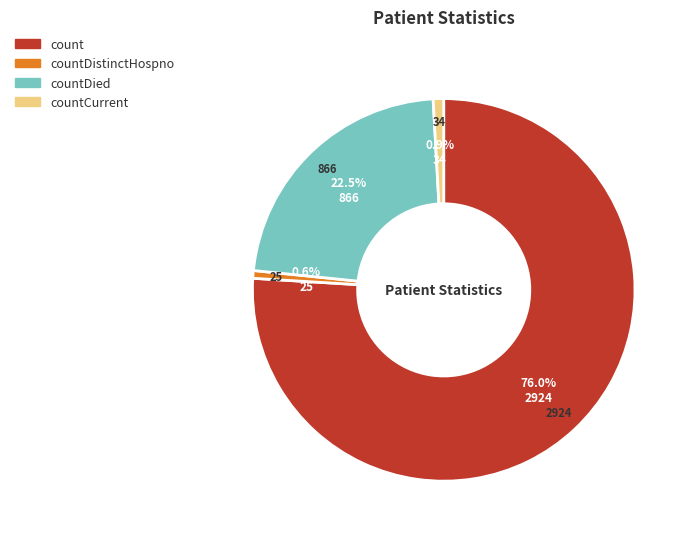

Is there any slice that represents more than half of the pie?

Yes